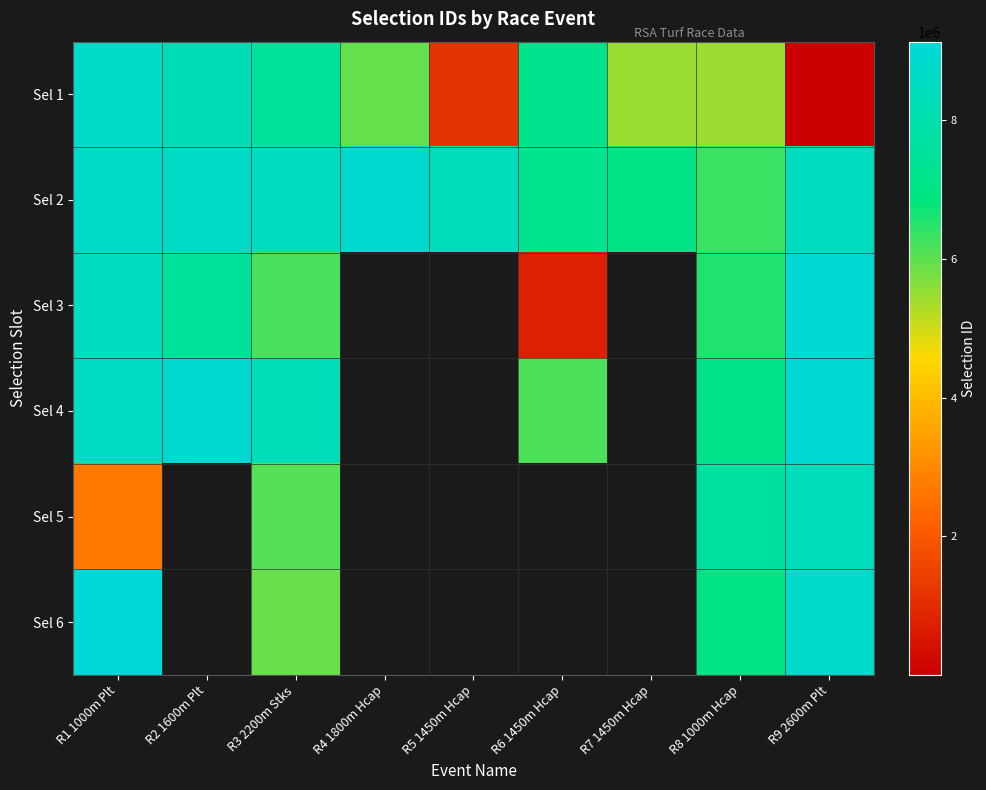

Between R6 1450m Hcap and R8 1000m Hcap, which series saw the biggest shift?

Sel 3